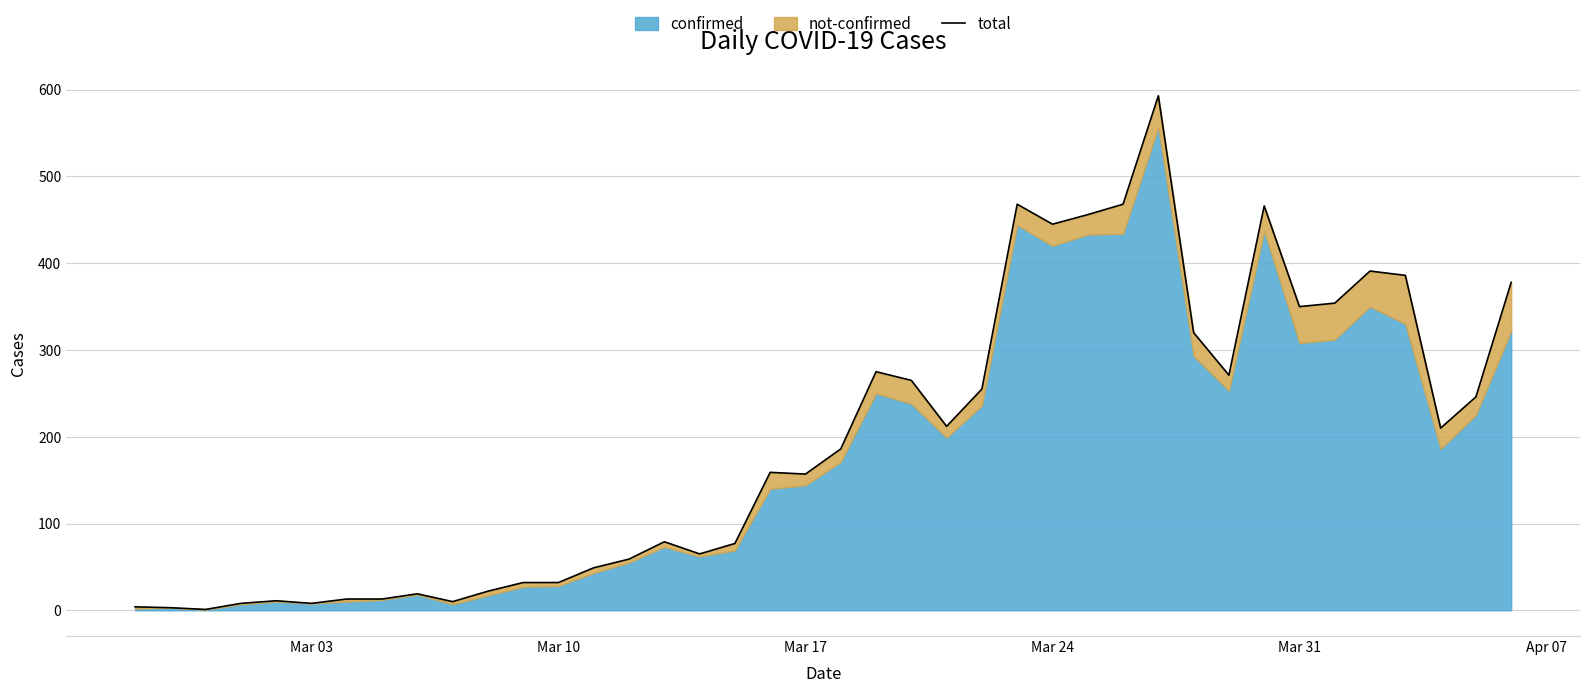

How many points are lower than both their immediate neighbors (excluding endpoints)?

10